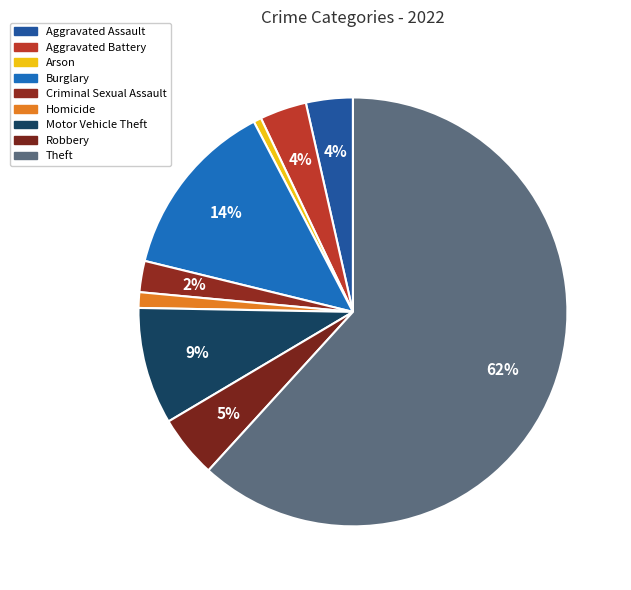

The Arson slice represents 8% of the pie. True or false?

False